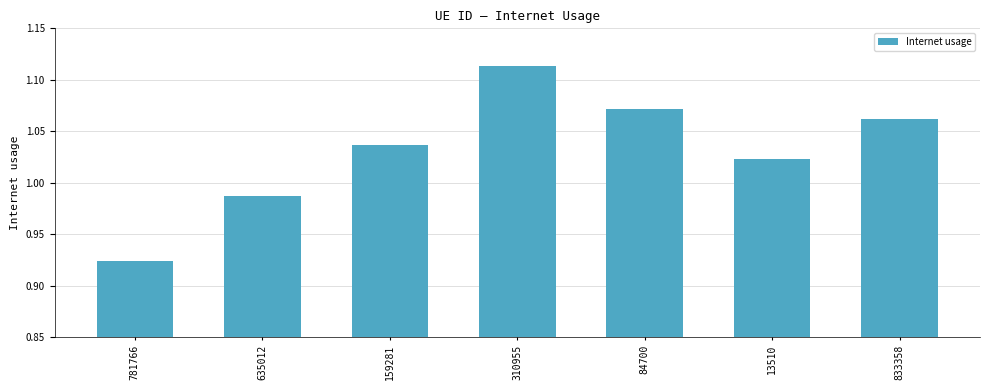

What is the difference between the maximum and minimum values?

0.2